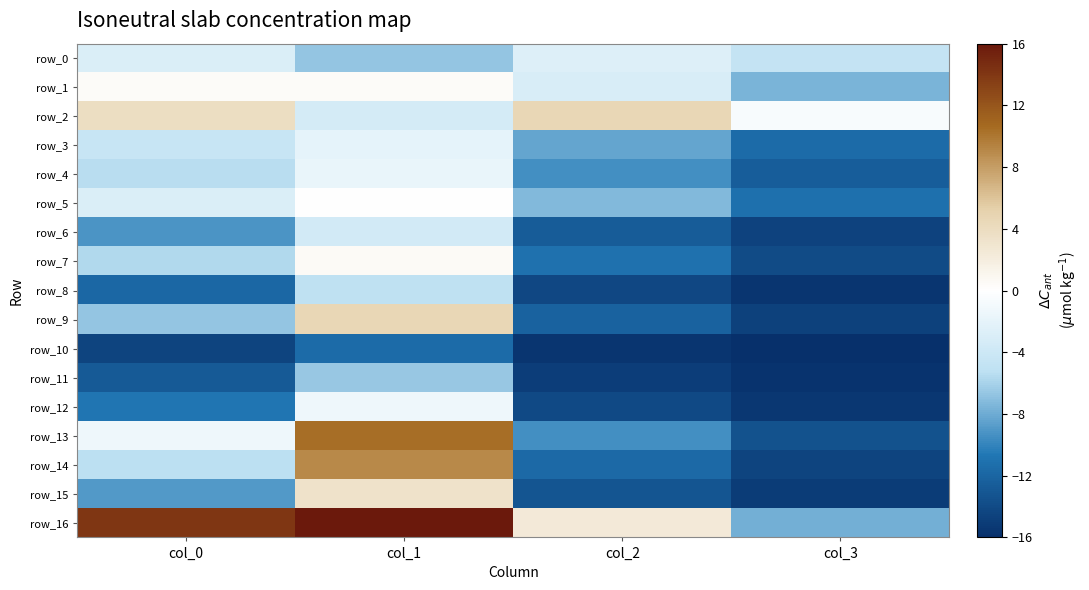

Which series has the widest spread of values?

row_16